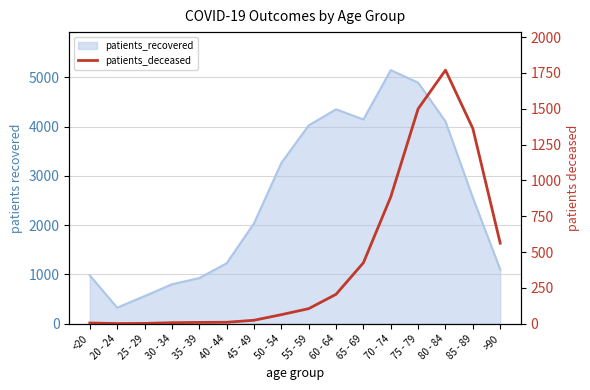

The chart shows a value of 631 at 65 - 69. True or false?

False